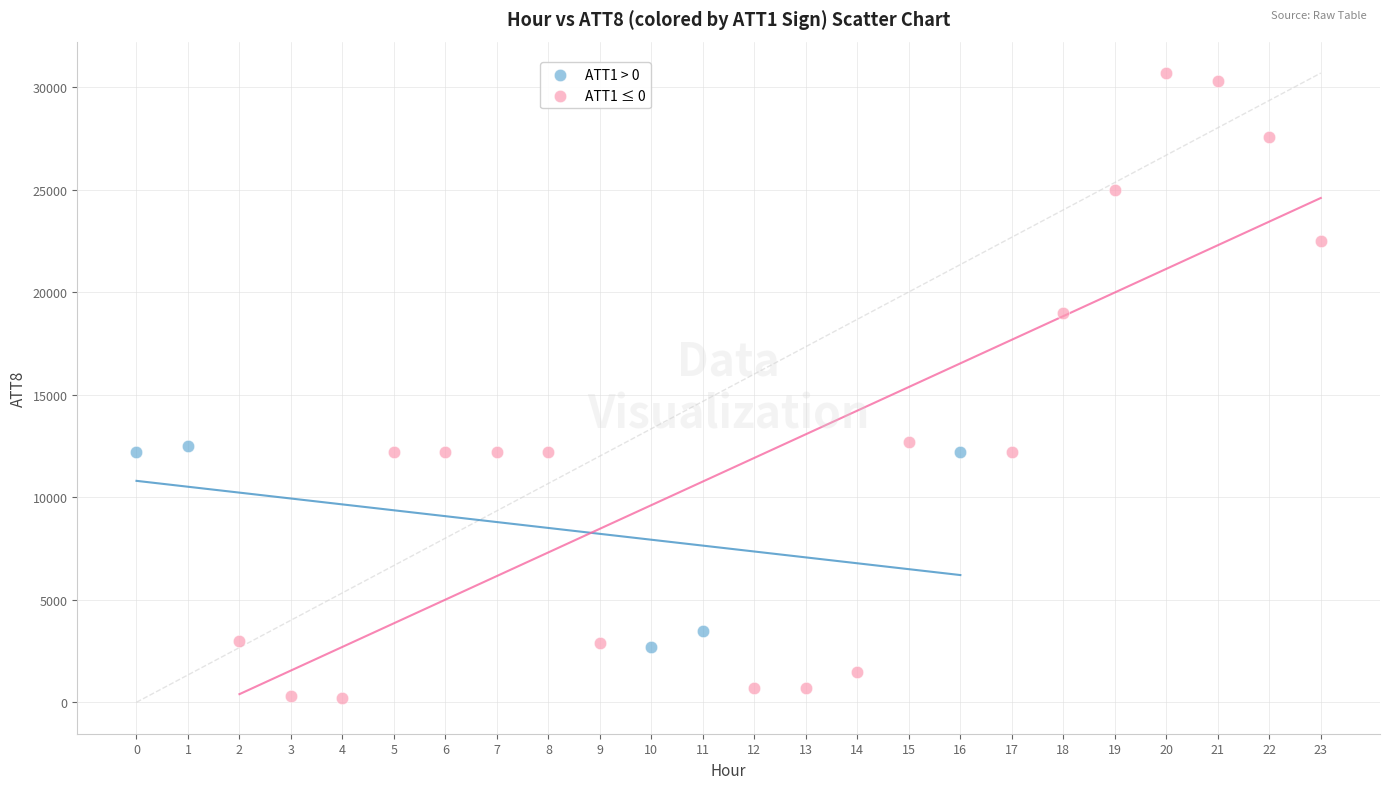

Which series contains the lowest Y value?

ATT1 ≤ 0